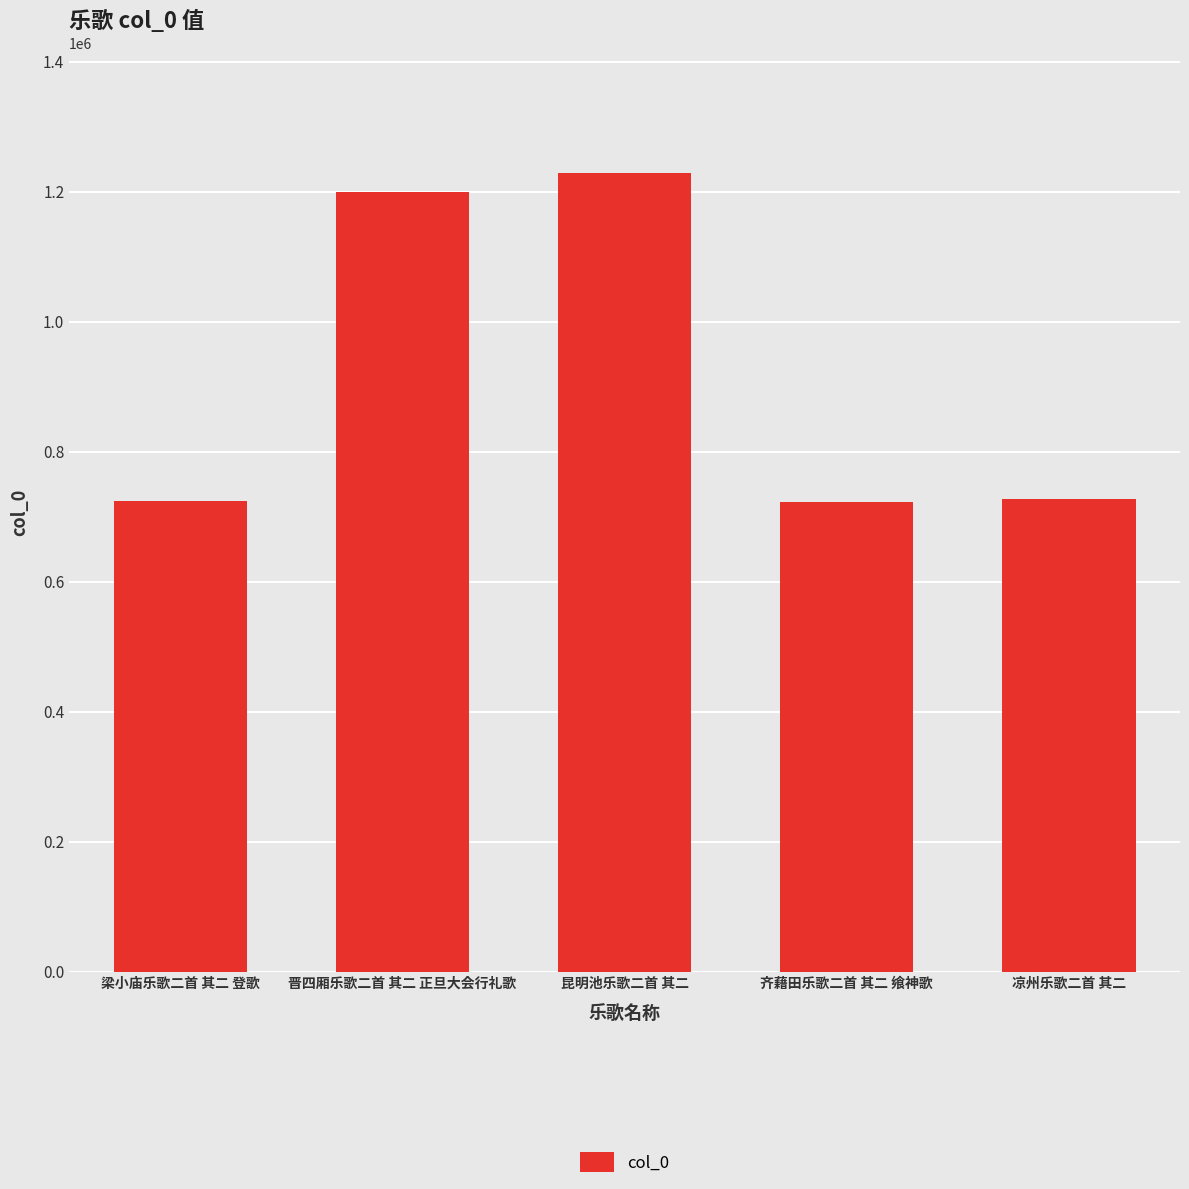

Count the number of categories in the chart.

5